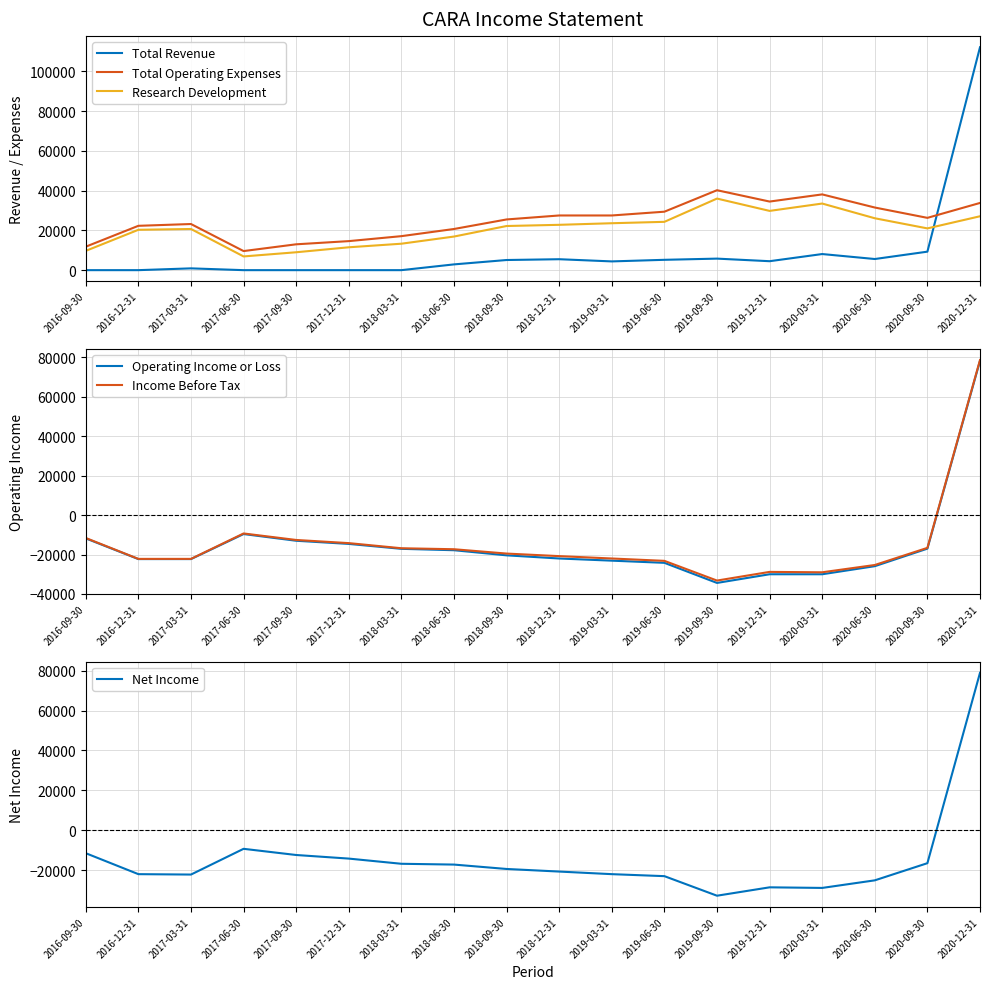

How many positive values does the Operating Income or Loss series have?

1